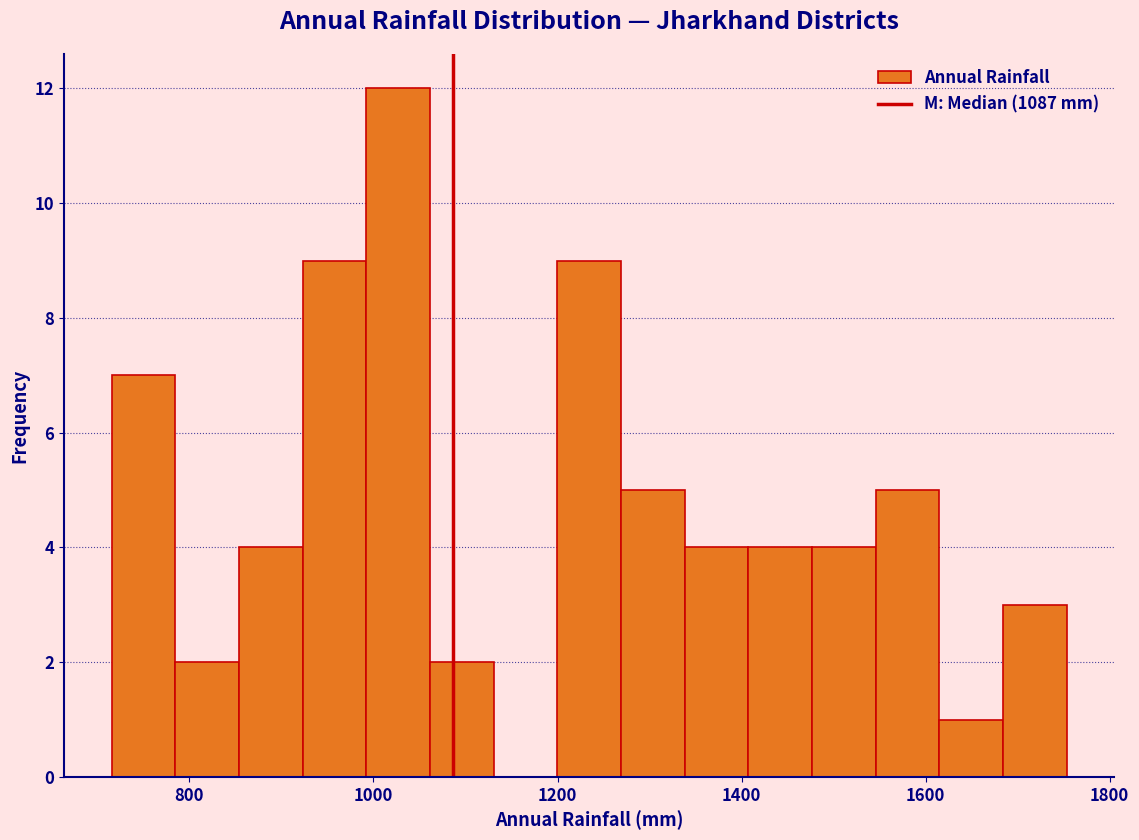

Read against the x-axis, roughly where is the centre of the tallest bar?

1020